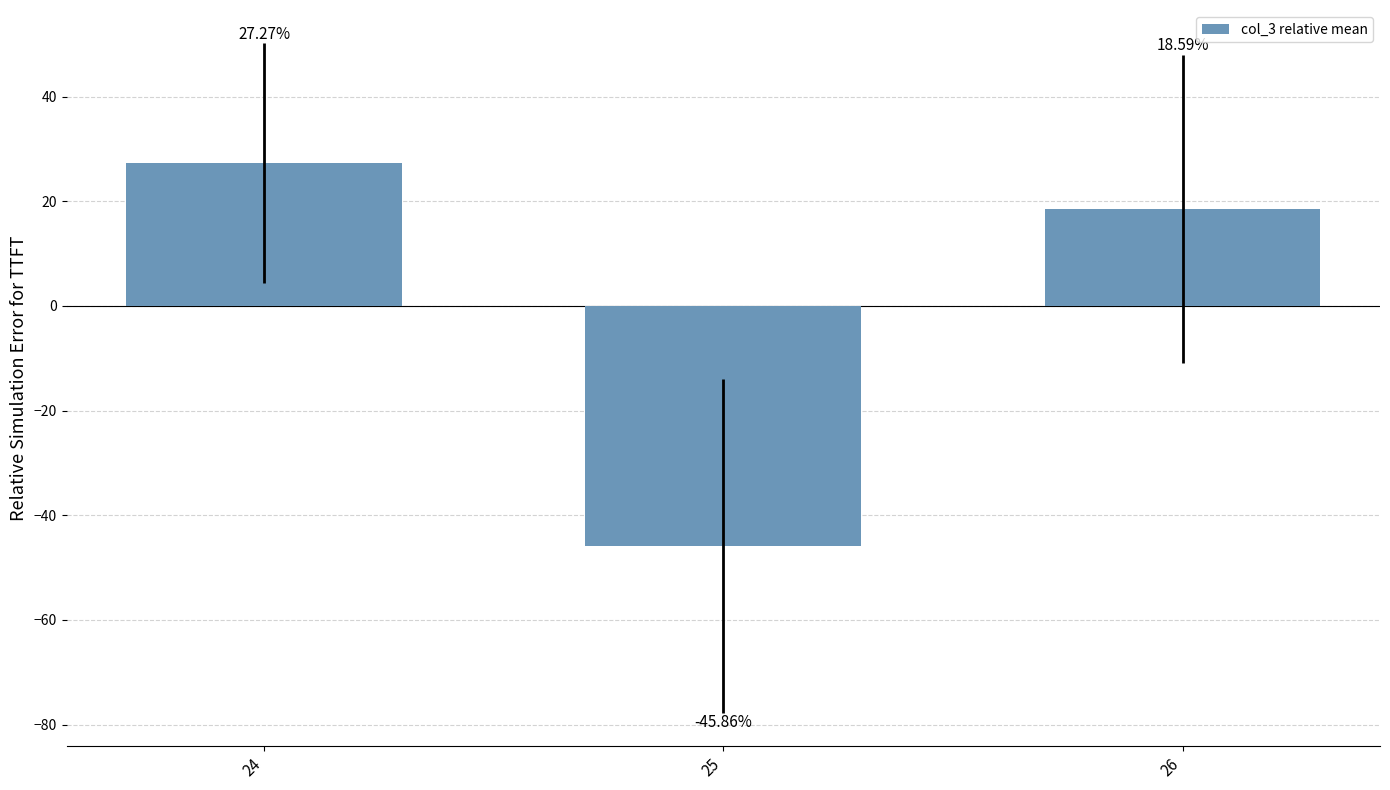

At which label is the value closest to -9?

26